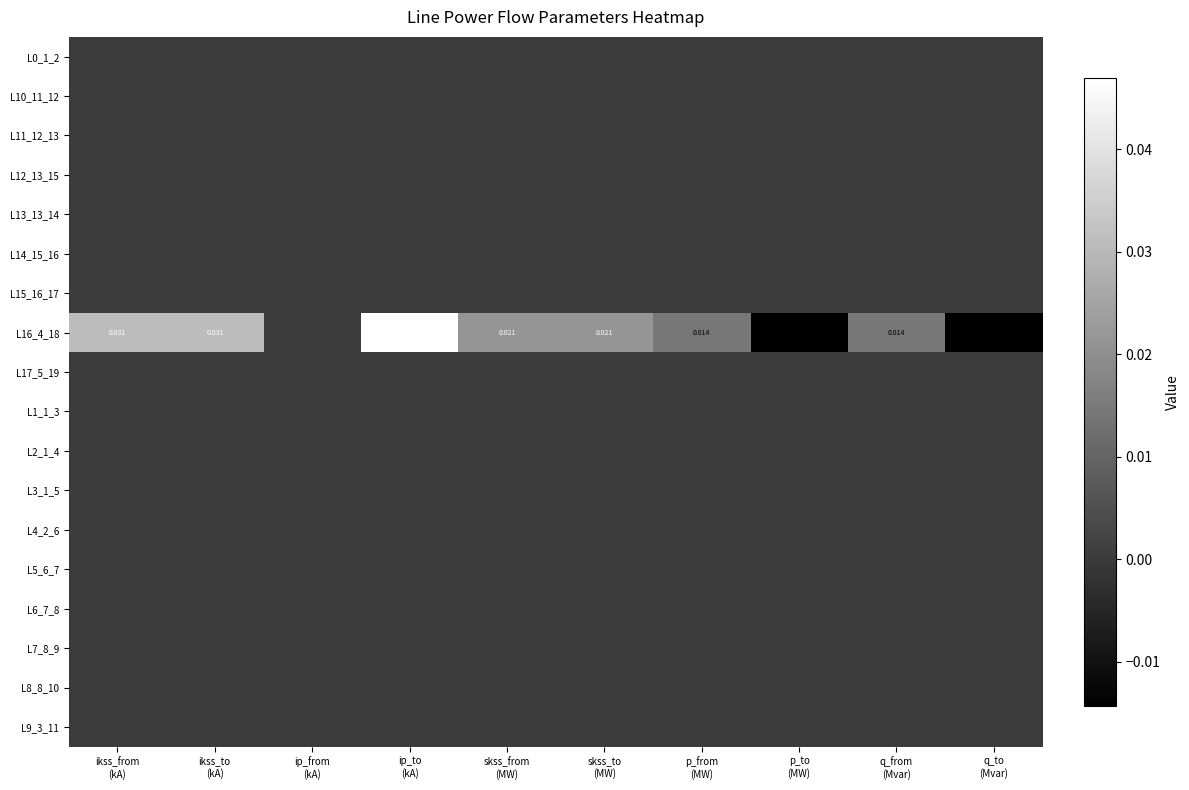

Rank the series by their maximum value, from highest to lowest.

L16_4_18, L0_1_2, L10_11_12, L11_12_13, L12_13_15, L13_13_14, L14_15_16, L15_16_17, L17_5_19, L1_1_3, L2_1_4, L3_1_5, L4_2_6, L5_6_7, L6_7_8, L7_8_9, L8_8_10, L9_3_11